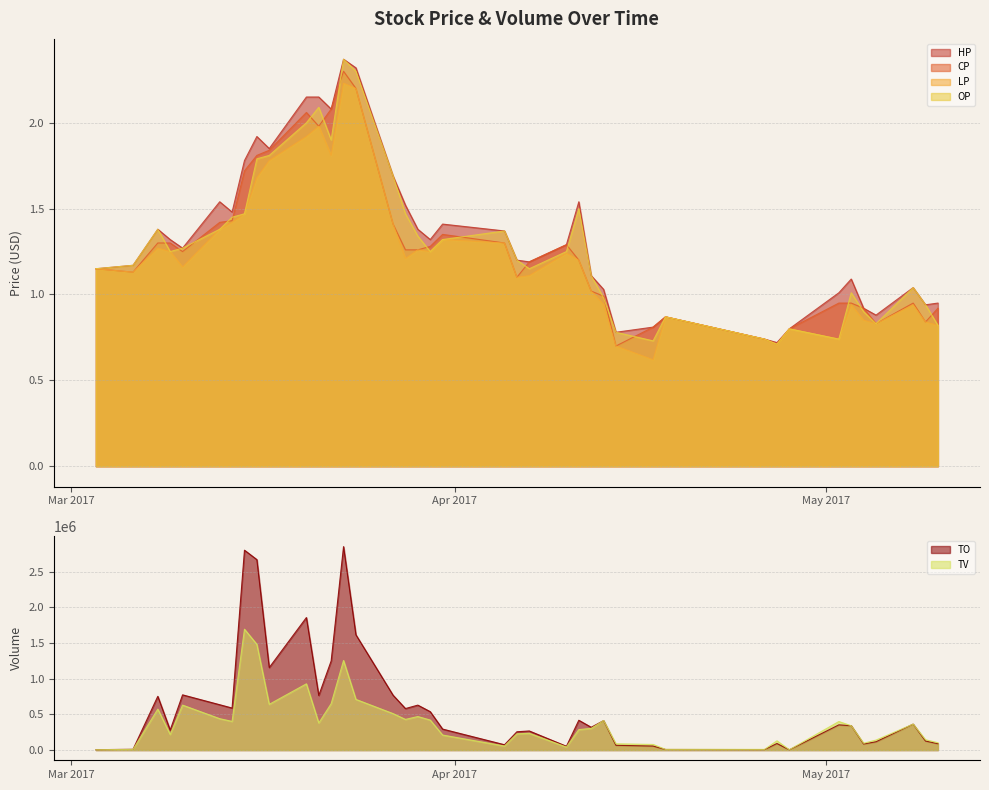

At which label does TV reach its minimum?

2017-03-03